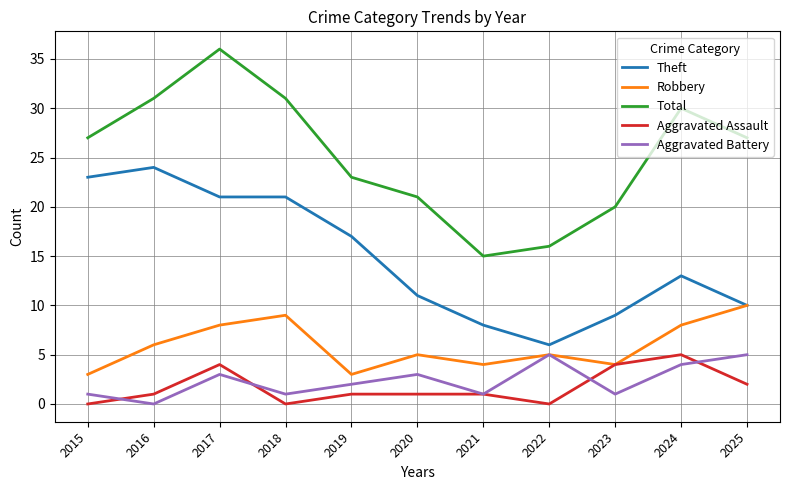

Between 2019 and 2020, which series saw the biggest shift?

Theft